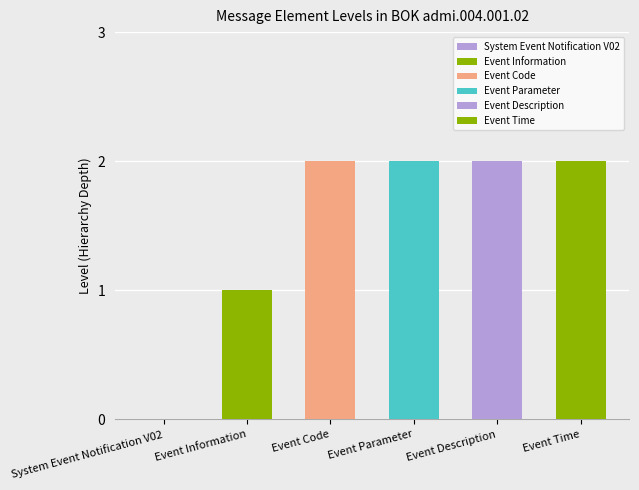

What position from the right is Event Code?

4